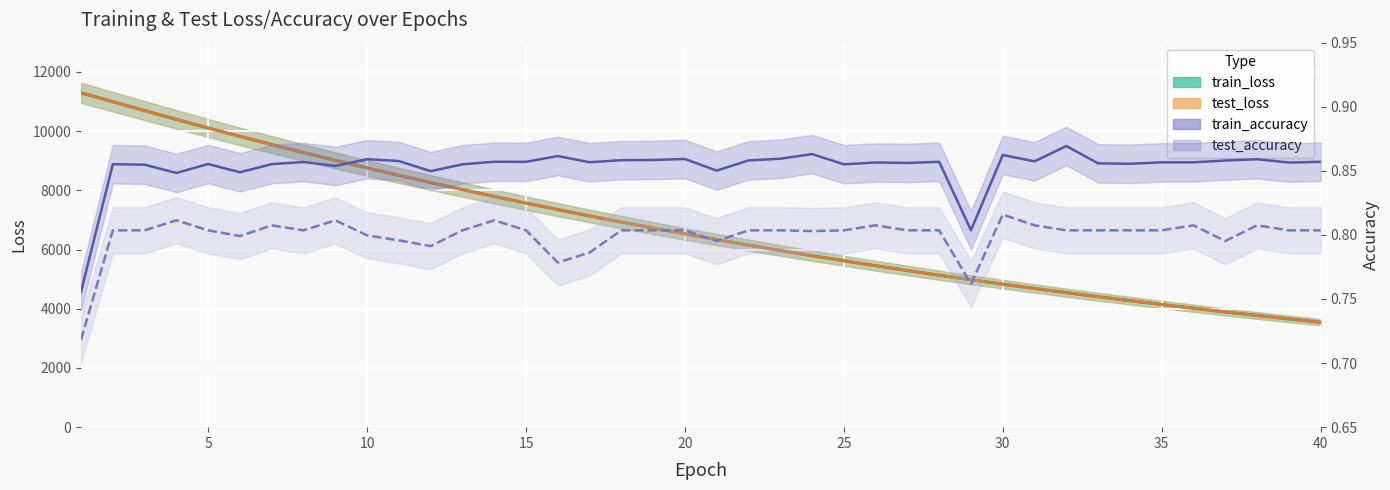

What is the value of the test_accuracy point at the 5th from the left?

0.8